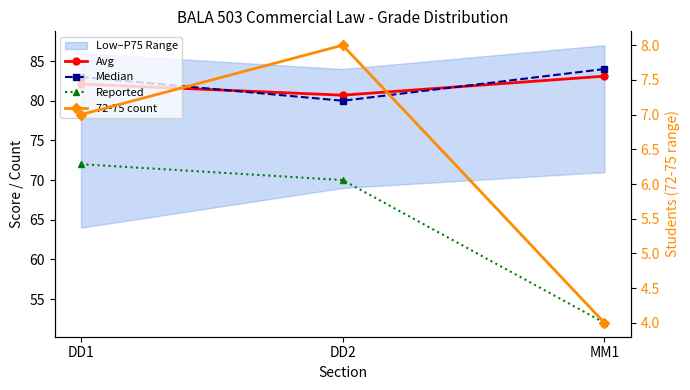

What is the average value of the Avg series?

82.0